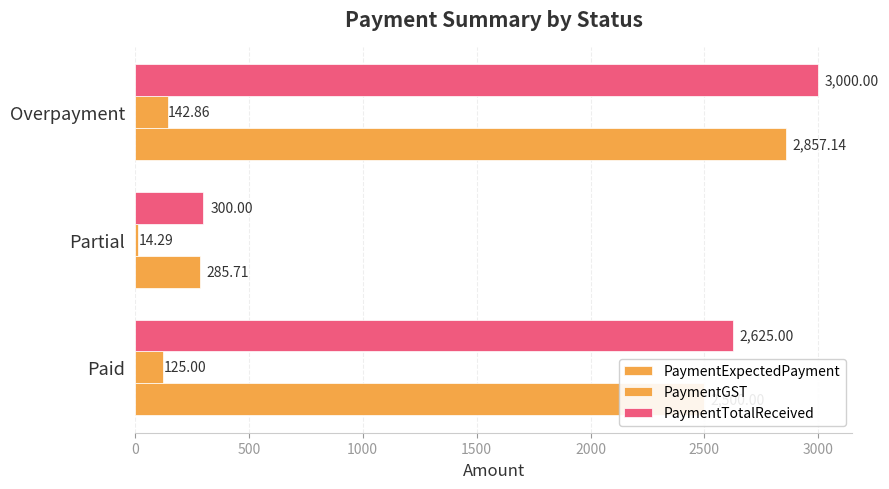

At how many categories does at least one series exceed 929?

2